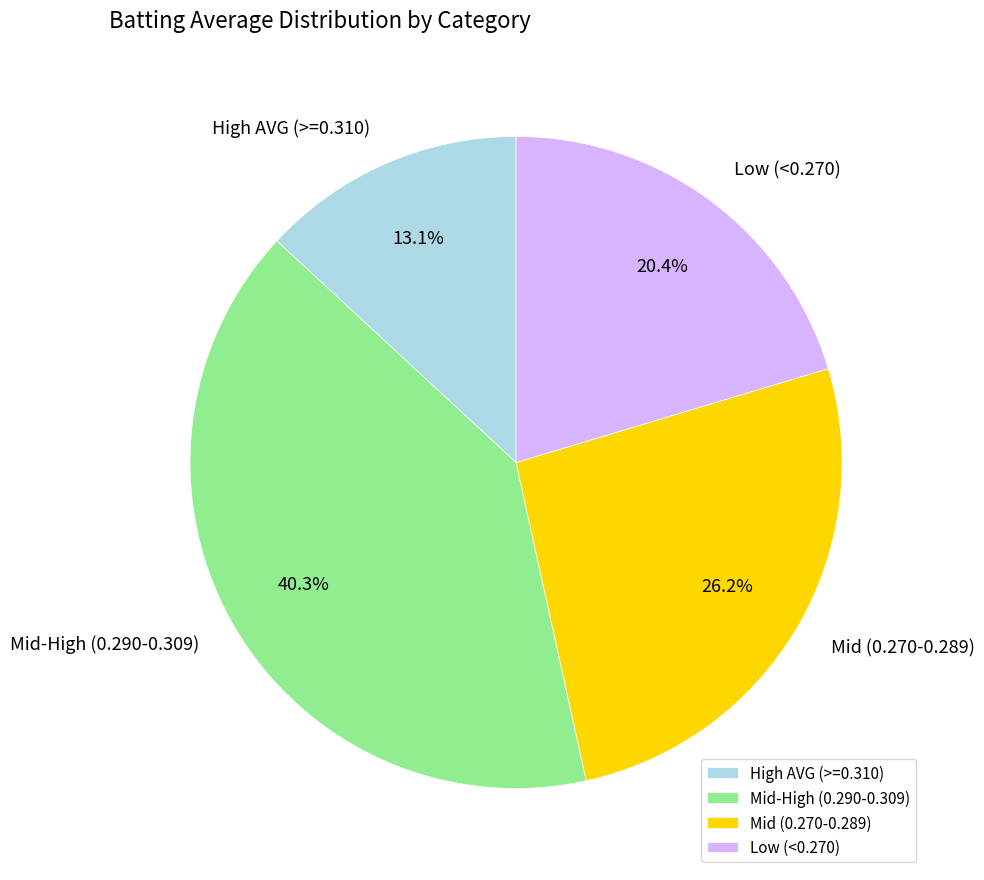

Which category has the smallest portion of the pie?

High AVG (>=0.310)